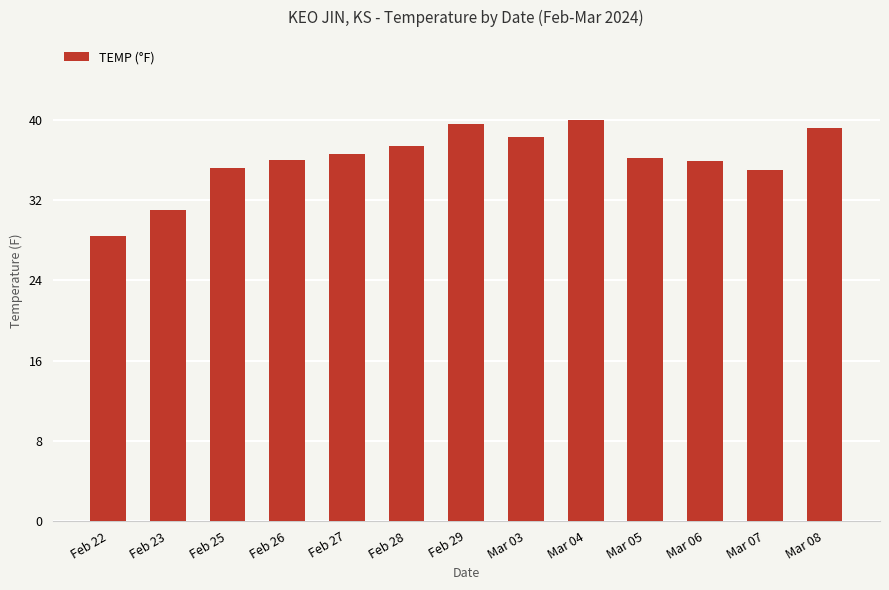

Does the chart contain any negative values?

No